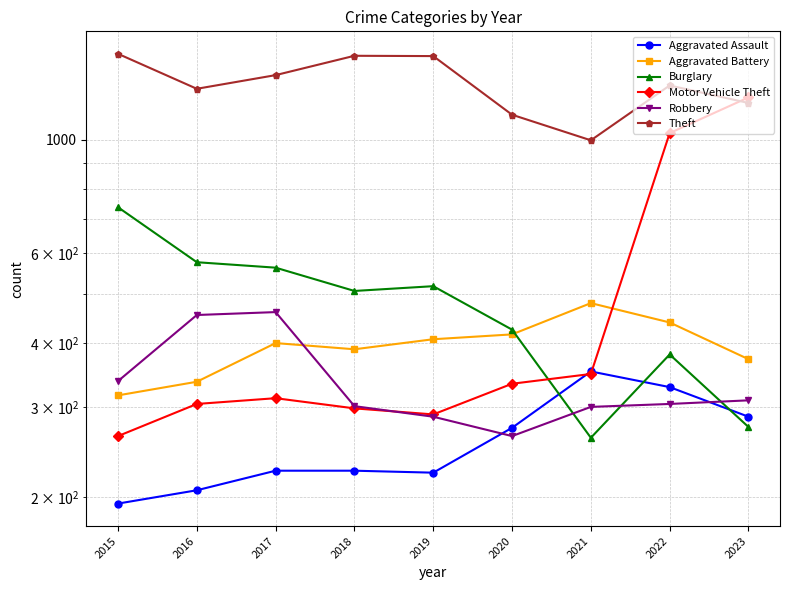

At which category does the chart reach its peak across all series?

2015